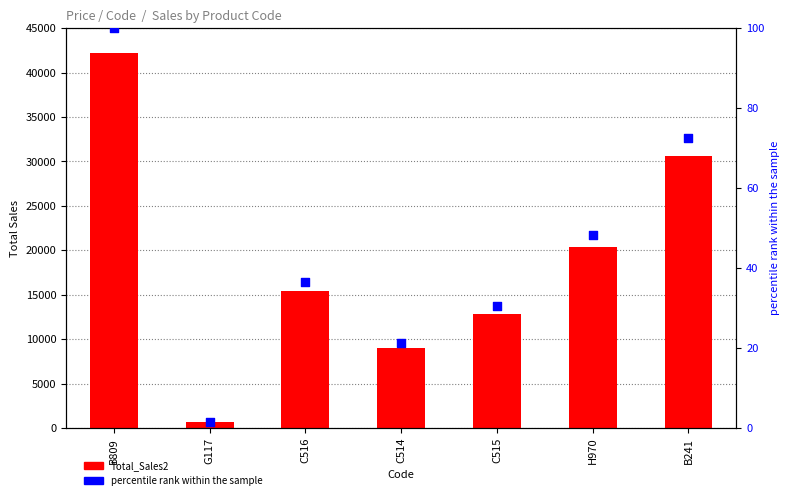

Which series reaches the maximum Y coordinate?

Total_Sales2